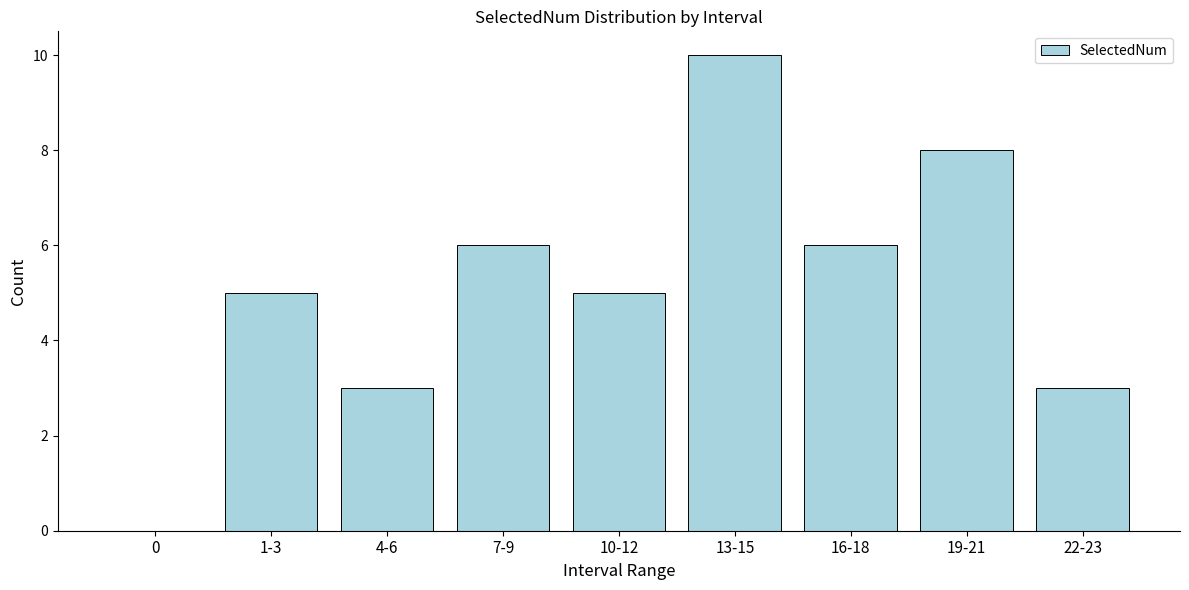

Reading left to right, list all the values displayed in this chart.

0=0	1-3=5	4-6=3	7-9=6	10-12=5	13-15=10	16-18=6	19-21=8	22-23=3